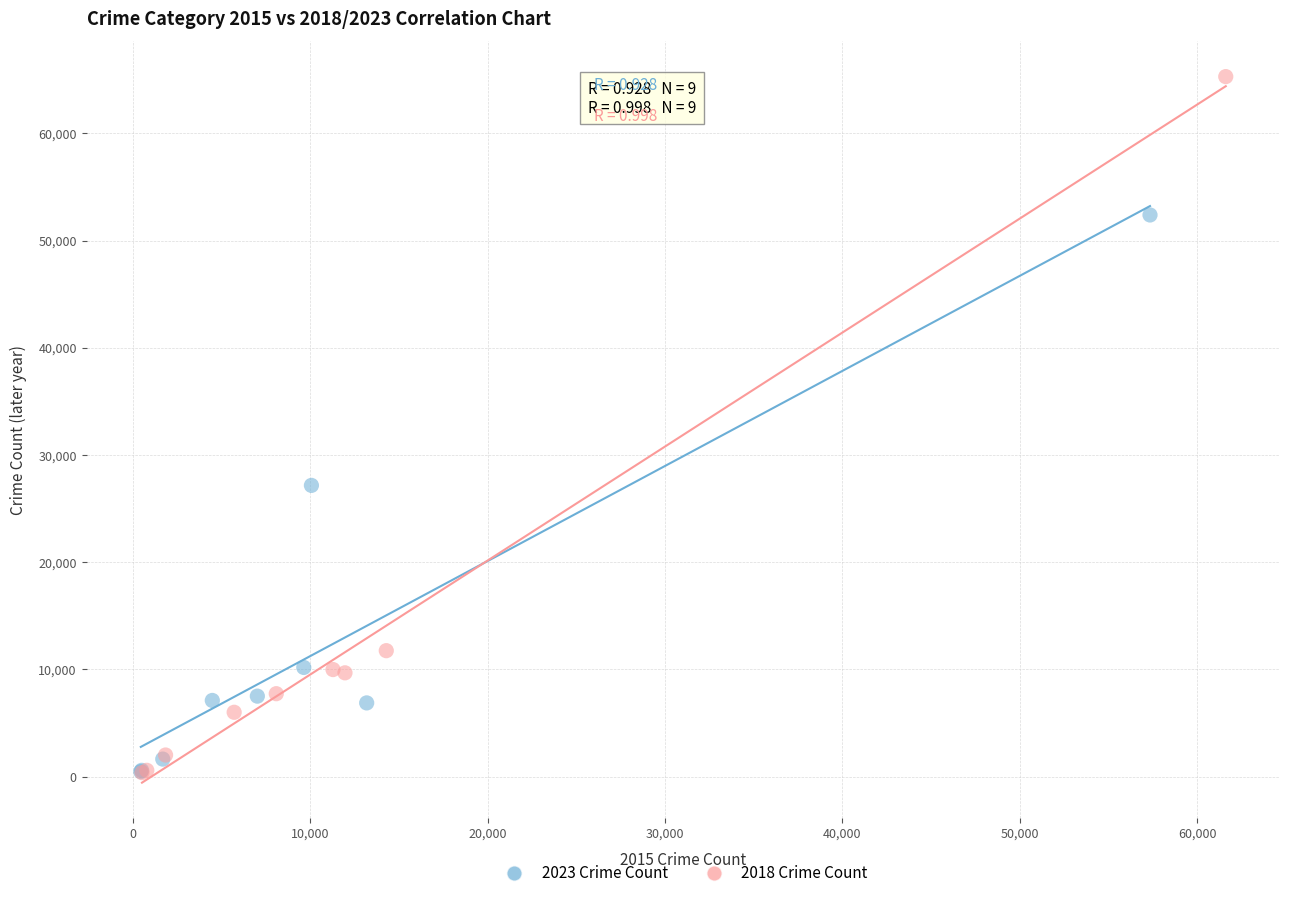

Which series has the widest spread of Y values?

2018 Crime Count